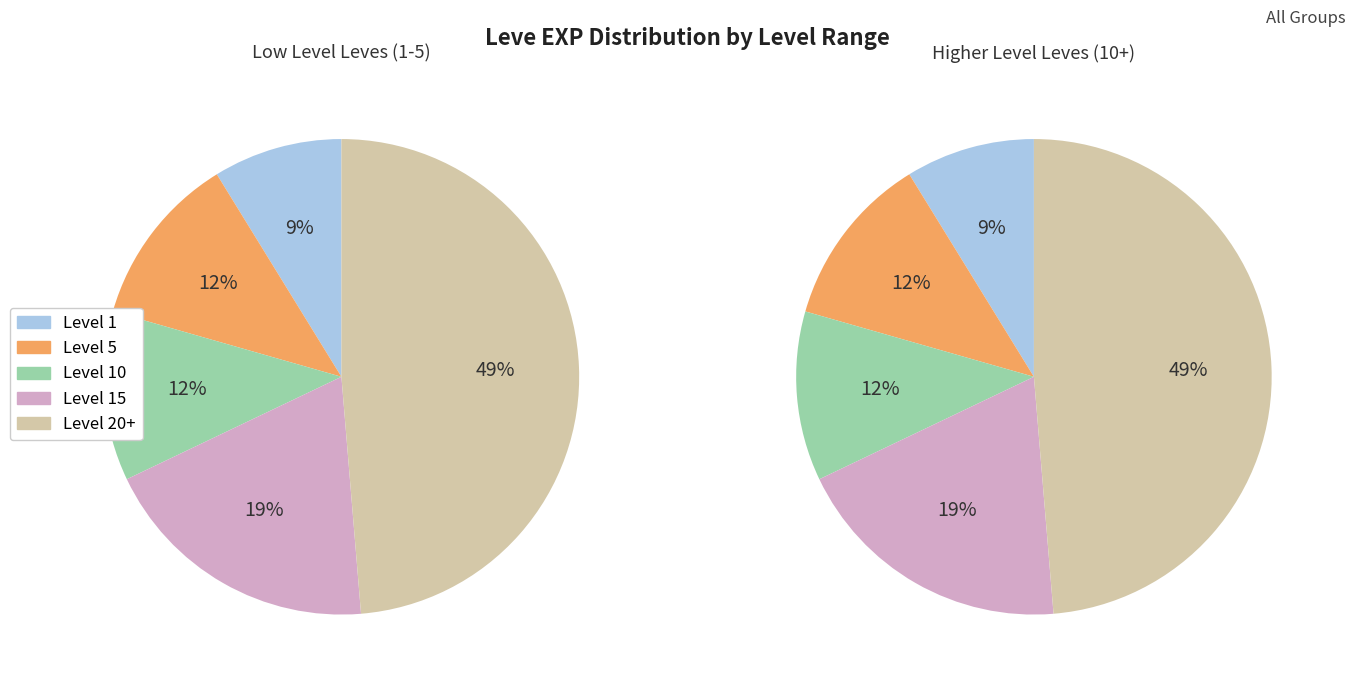

Is there a majority slice in this chart?

No